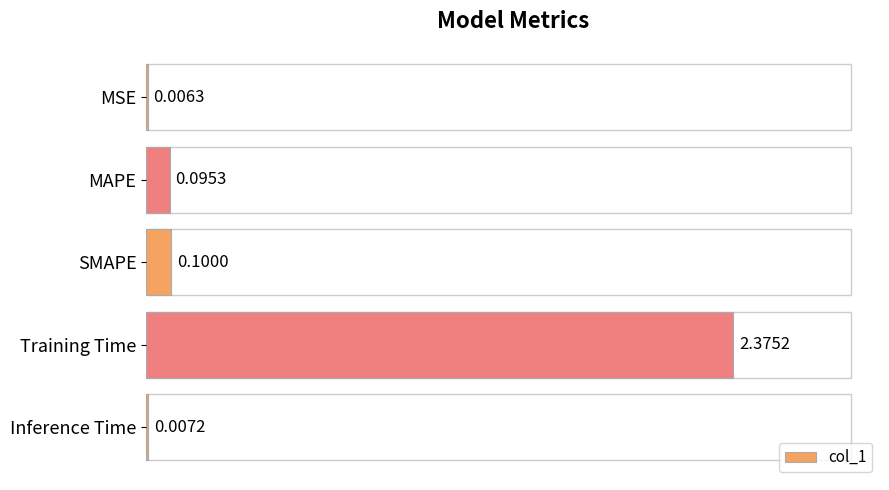

Where is the data nearest to the value 1?

SMAPE